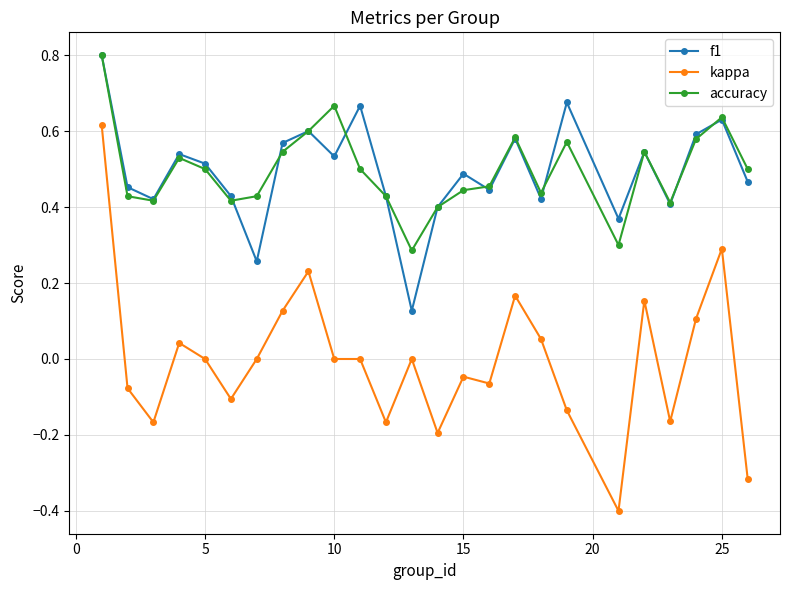

Count the f1 values in the range 0 to 1.

25